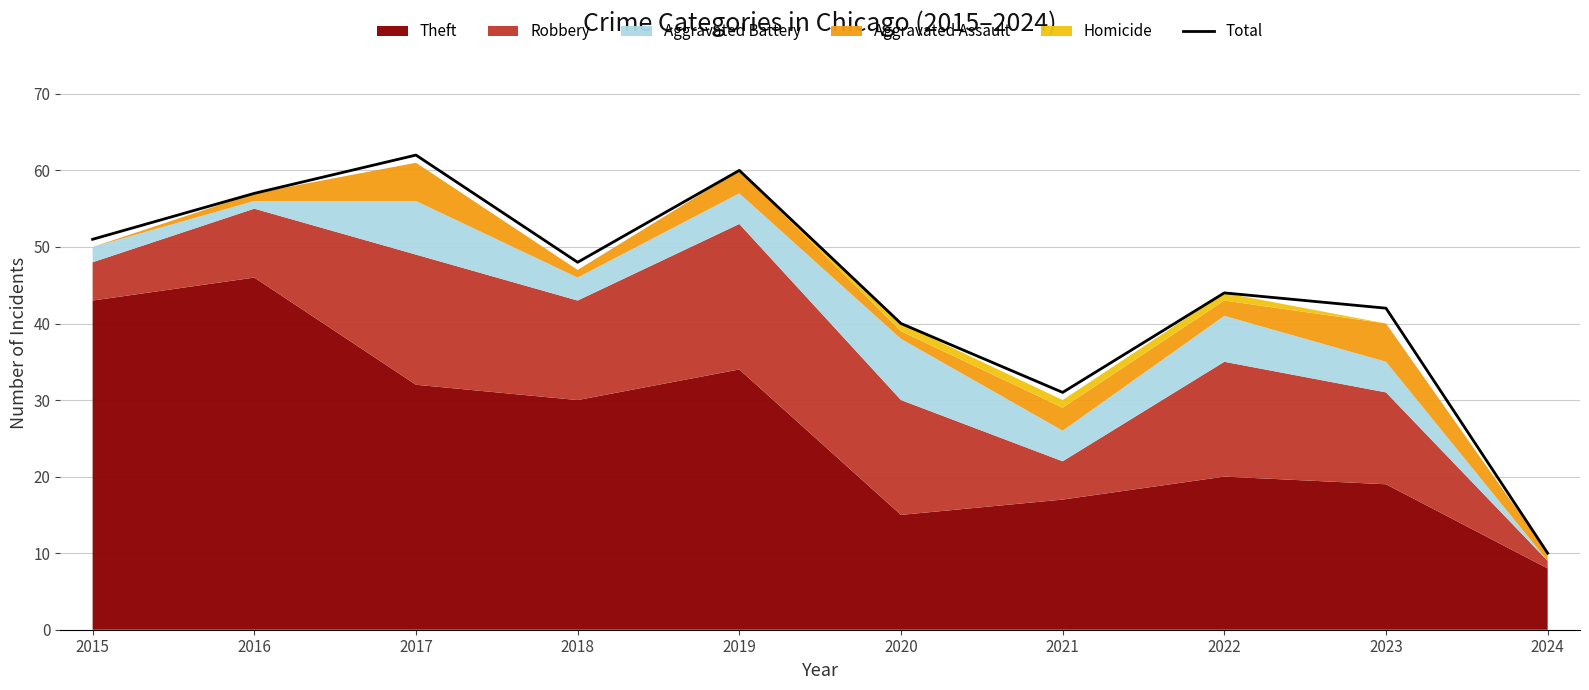

At which category does the data reach its first local peak?

2017